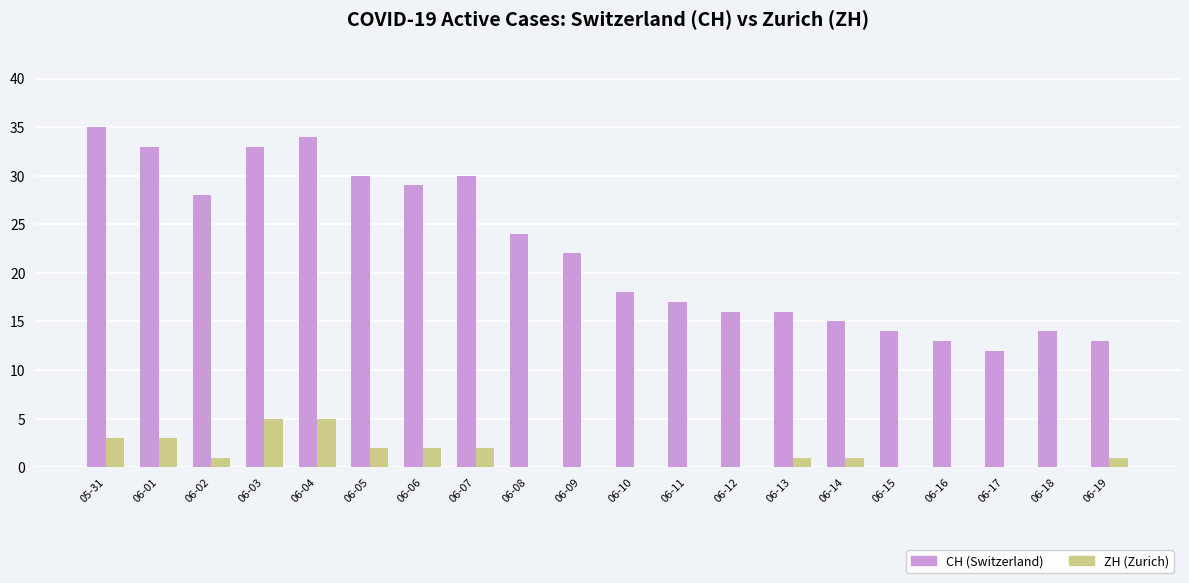

The value of CH (Switzerland) at 06-01 is 48. True or false?

False